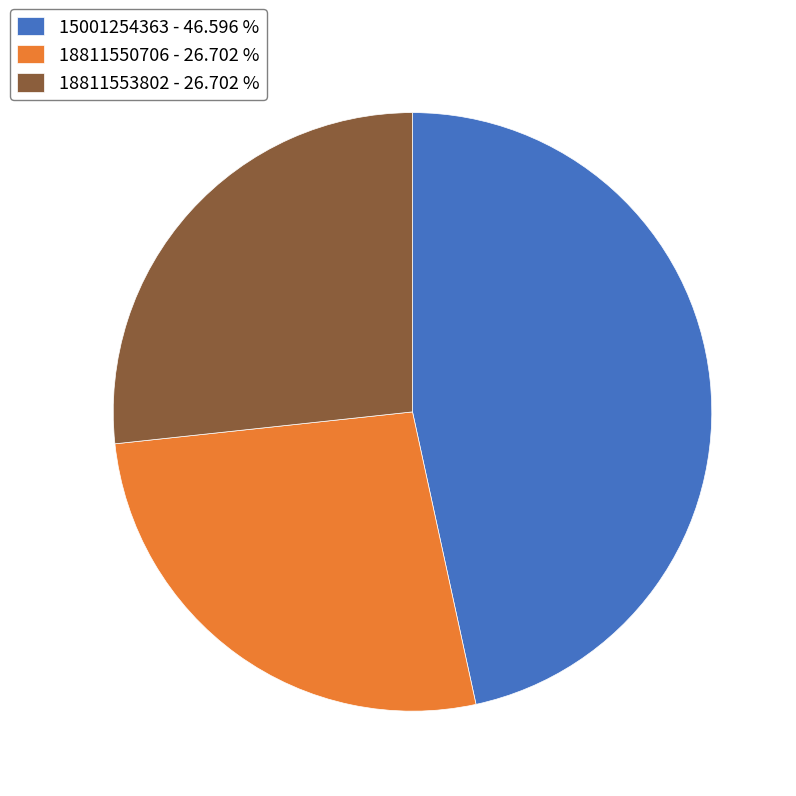

Is 18811550706 - 26.702 % the majority of the pie?

No